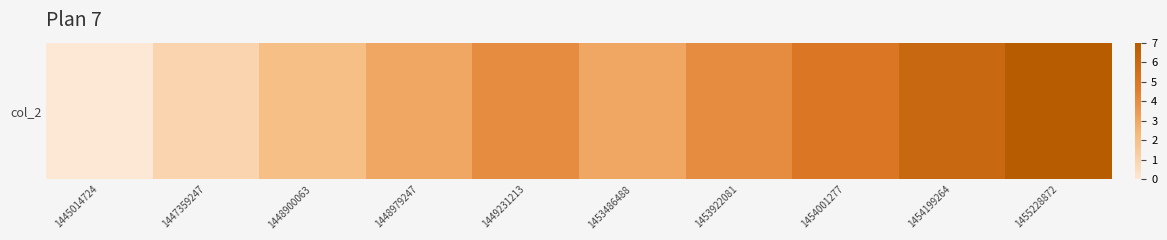

Which label corresponds to the largest value in the chart?

1455228872